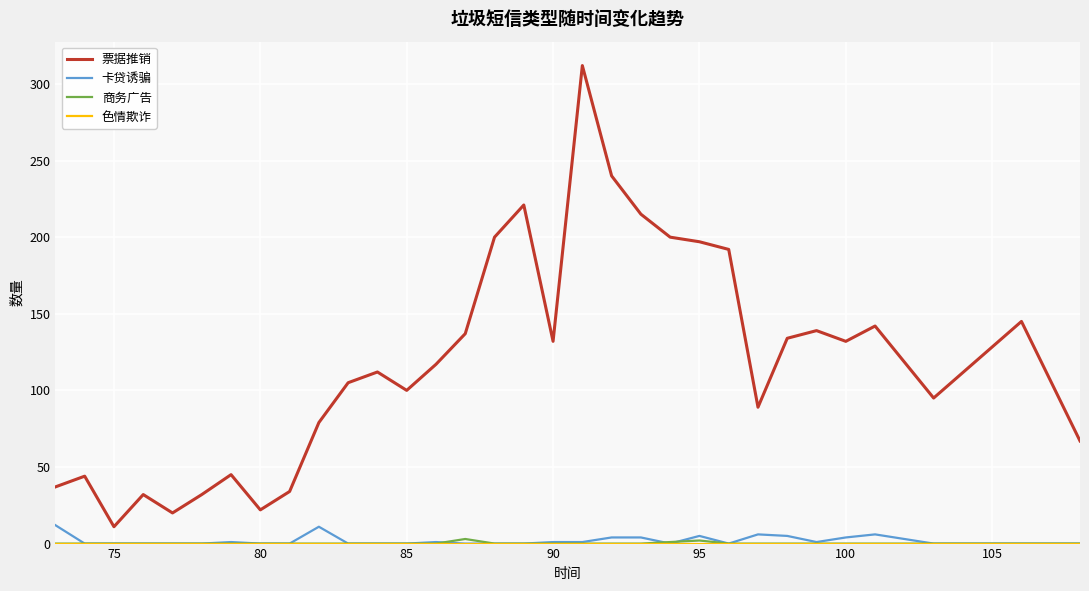

True or false: 卡贷诱骗 and 票据推销 cross at least once.

False